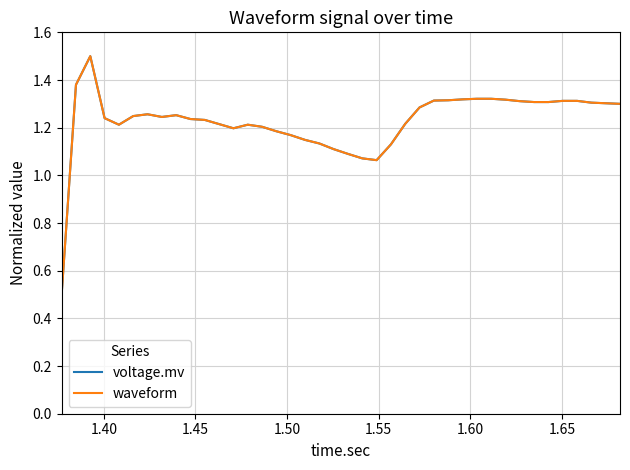

What is the greatest value displayed?

1.5